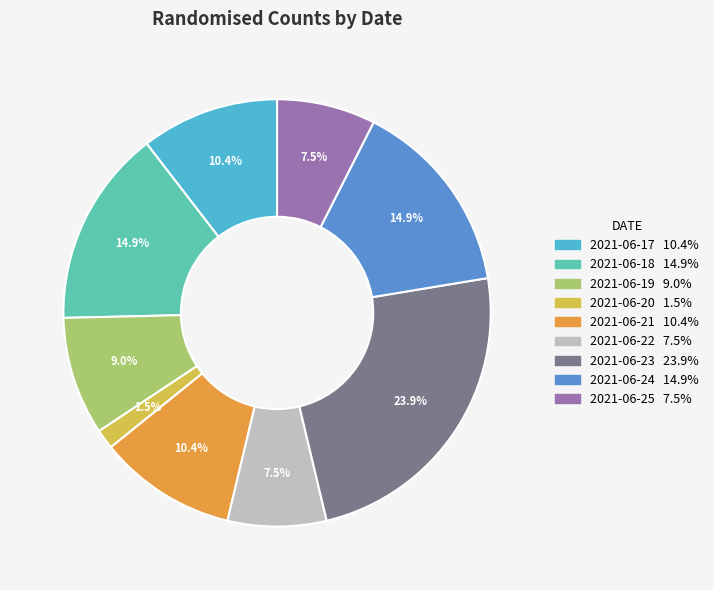

Which slice is the smallest?

2021-06-20